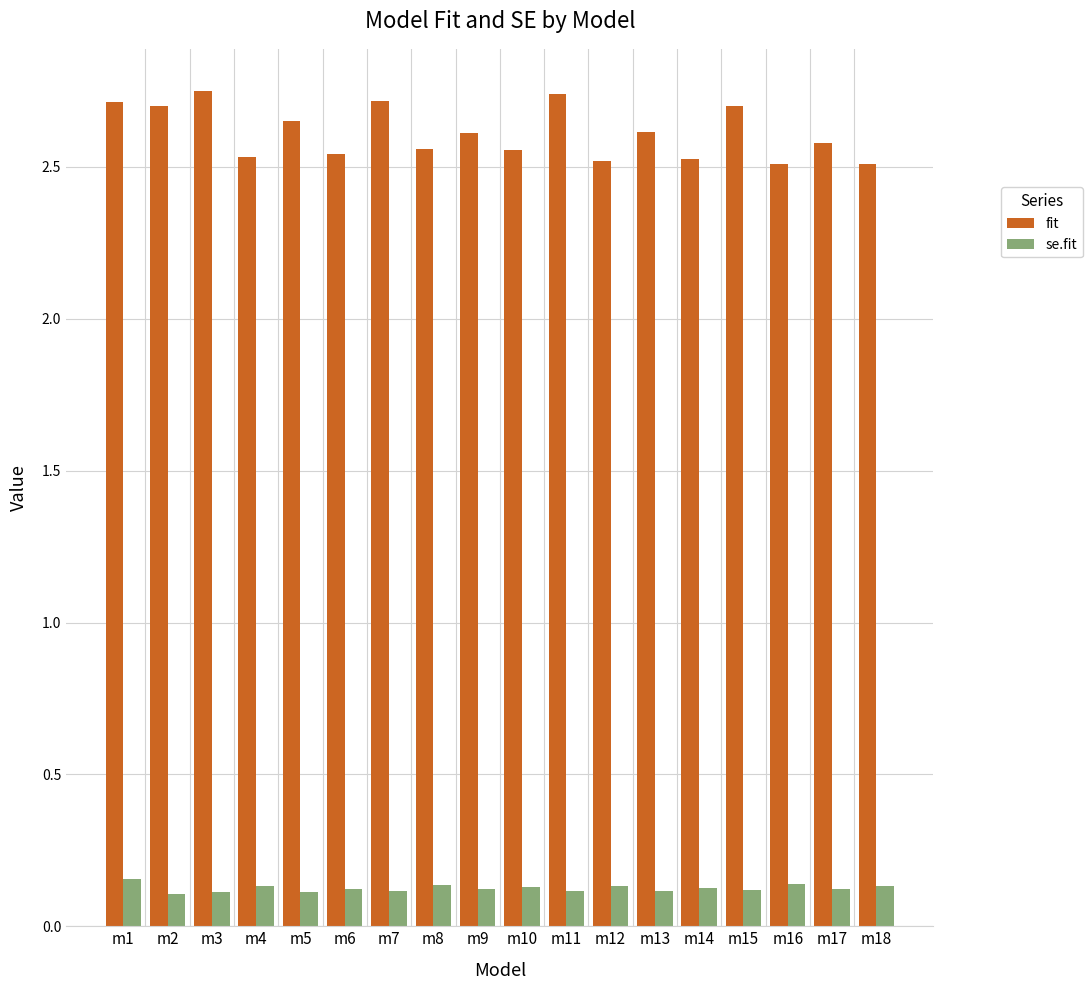

Is it true that fit equals 1.1 at m10?

False